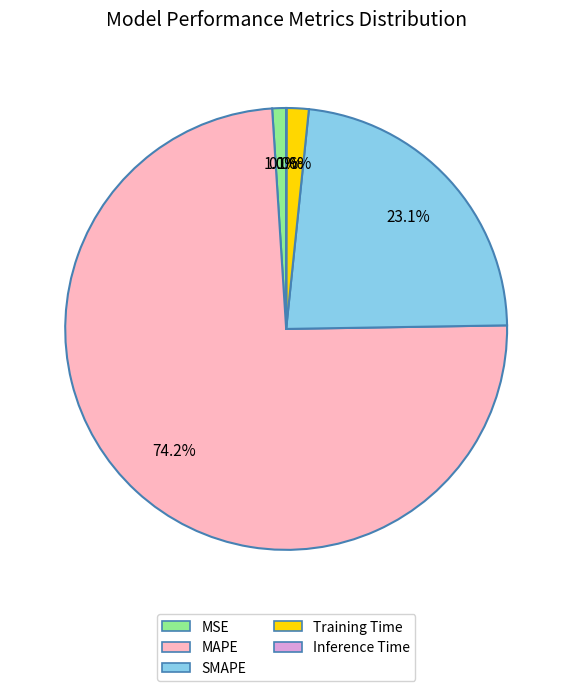

Does MAPE account for over 50% of the chart?

Yes